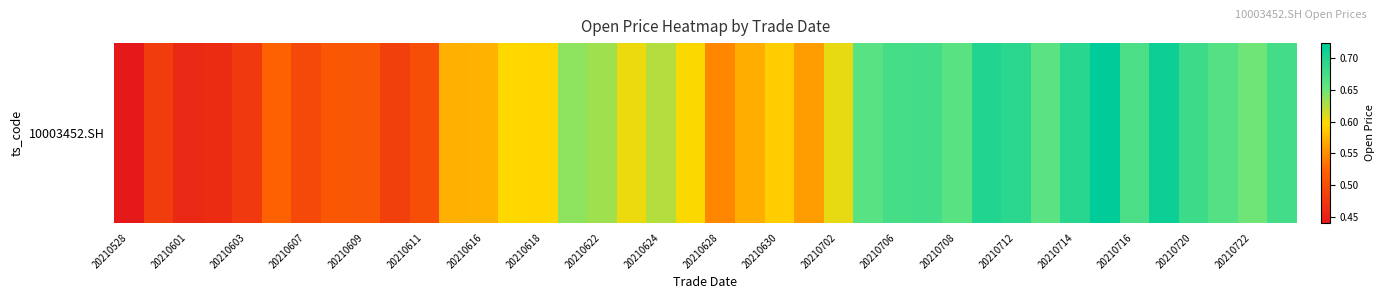

At which category does the chart reach its minimum across all series?

20210528